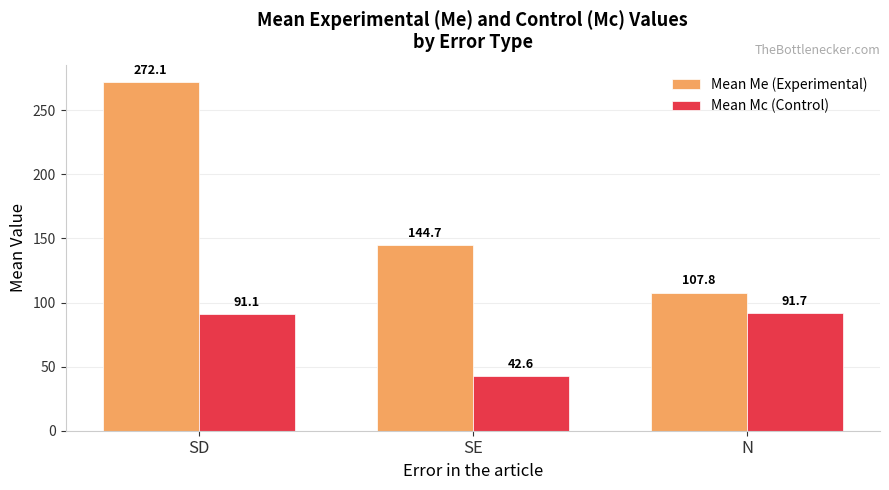

At which category is the sum across all series the highest?

SD